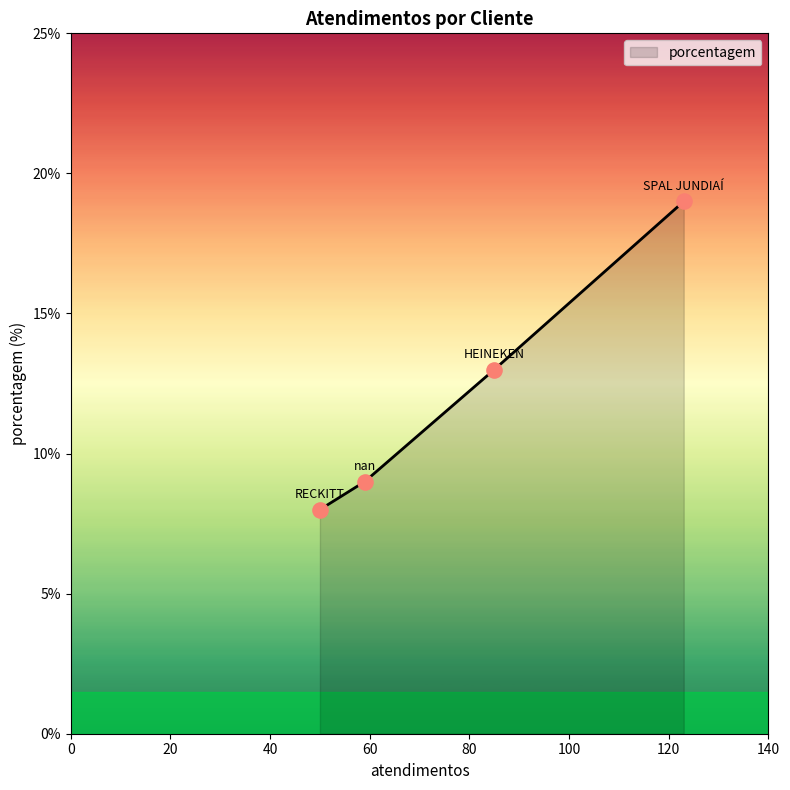

What is the maximum value shown in the chart?

19